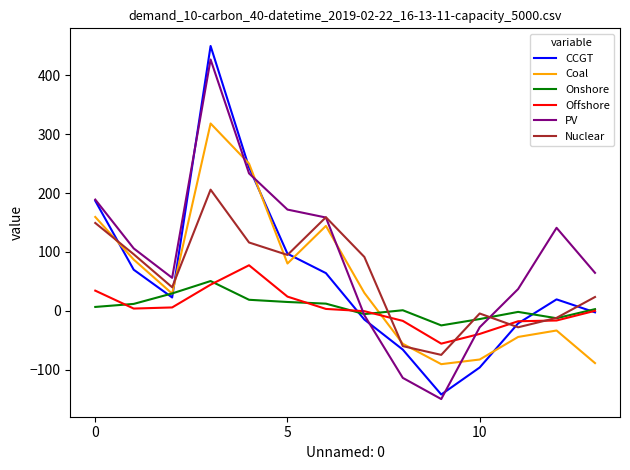

Which series has the largest range (max minus min)?

CCGT